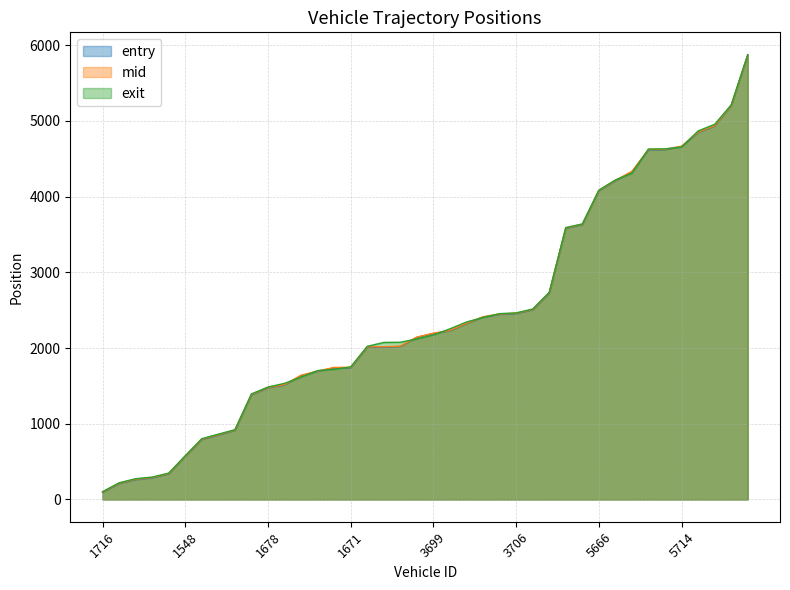

Which category has the highest value across all series?

7712